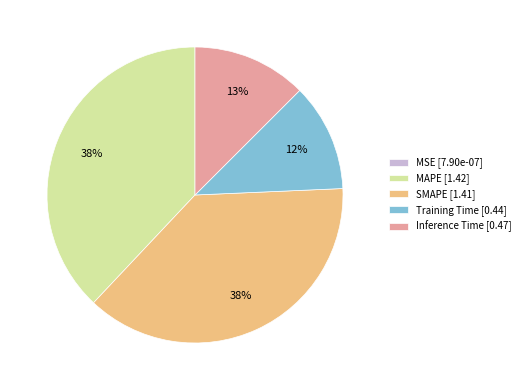

Combined, do MAPE [1.42] and Inference Time [0.47] account for over 50%?

Yes